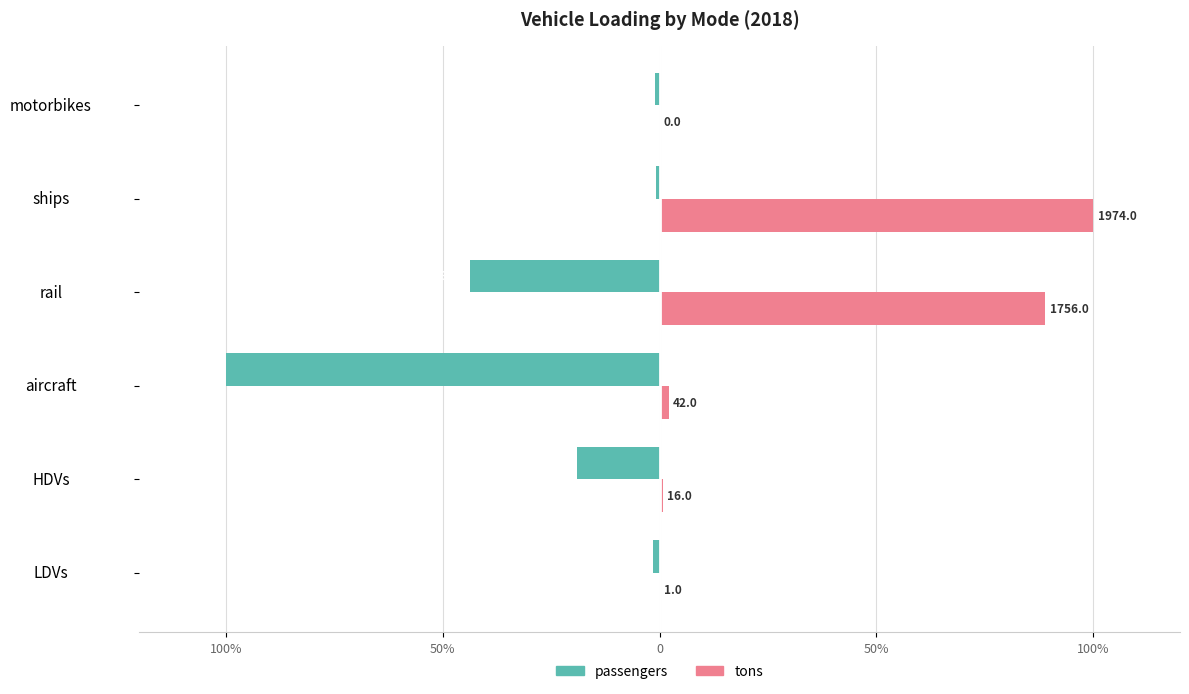

Reading left to right, list all the values displayed in this chart.

passengers: -0.7	-9.5	-50.0	-21.8	-0.4	-0.6
tons: 0.0	0.4	1.1	44.5	50.0	0.0